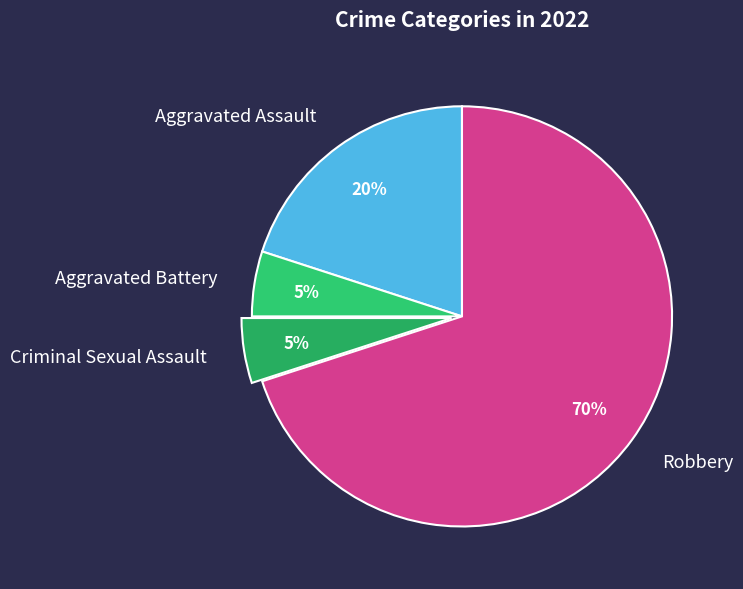

To the nearest percent, what portion does Criminal Sexual Assault represent?

5%